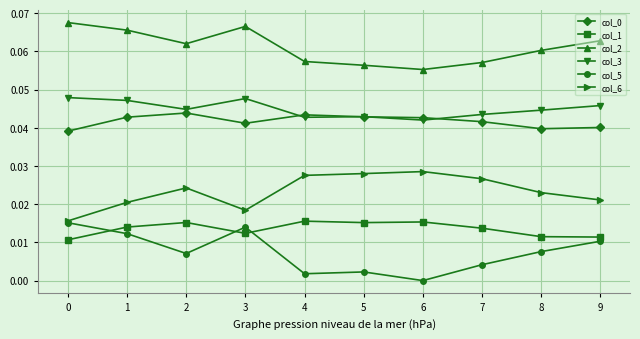

True or false: col_0 and col_2 intersect in this chart.

False